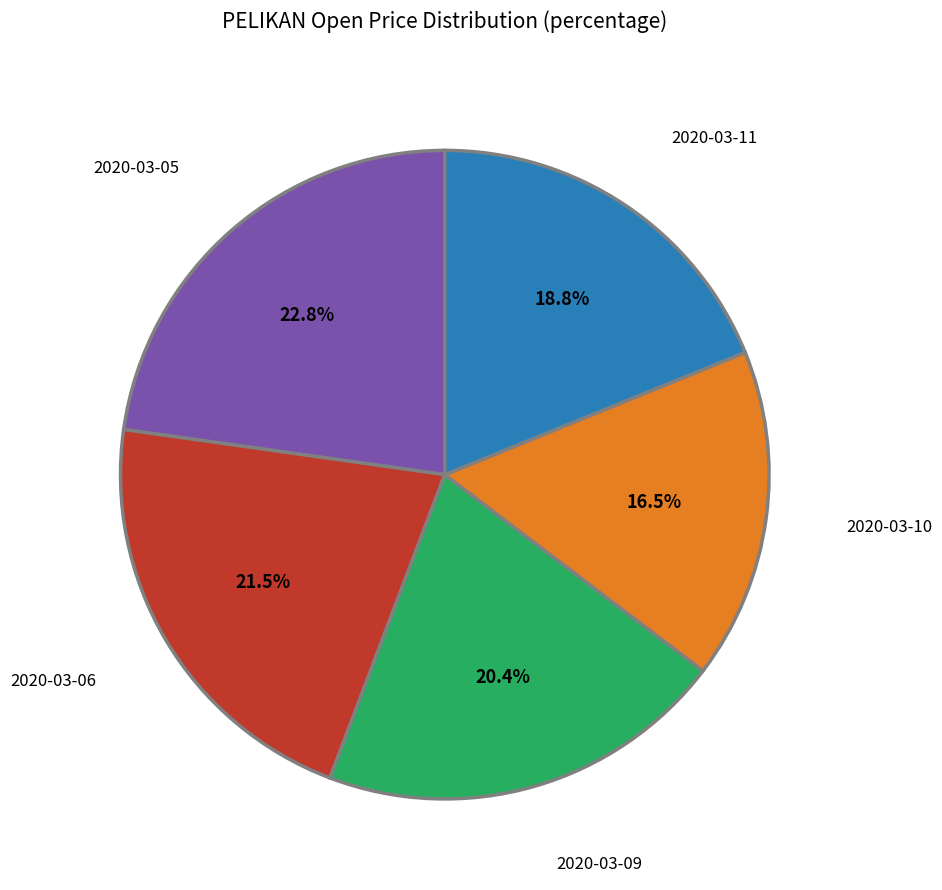

True or false: 2020-03-06 accounts for 15% of the total.

False